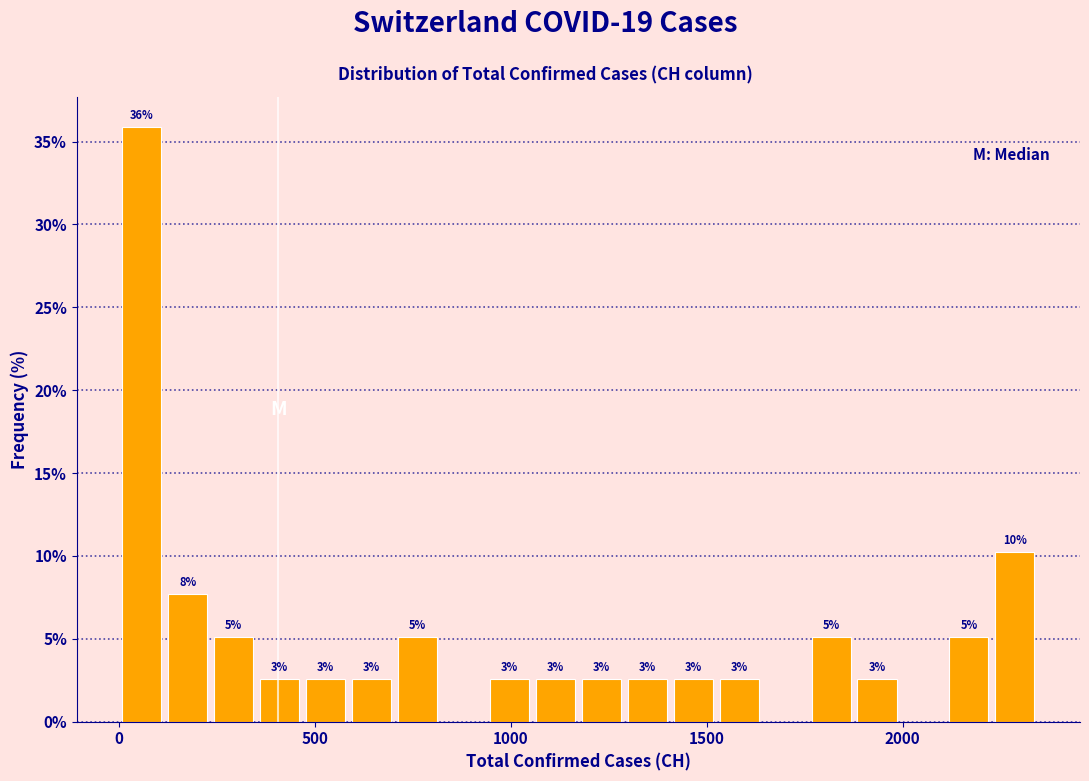

Around what value on the x-axis is the tallest bar? Give the approximate position of its centre, as read against the axis.

50